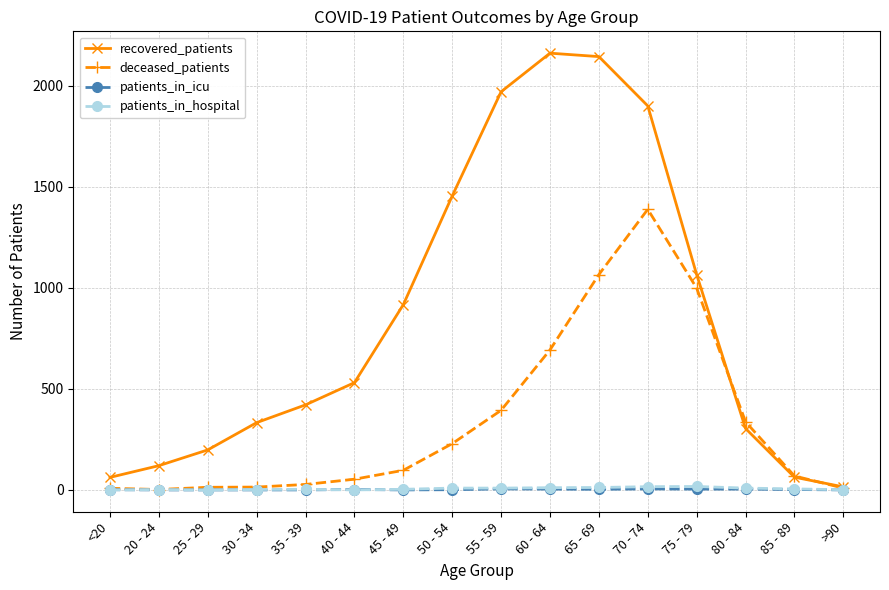

Which series has the largest range (max minus min)?

recovered_patients